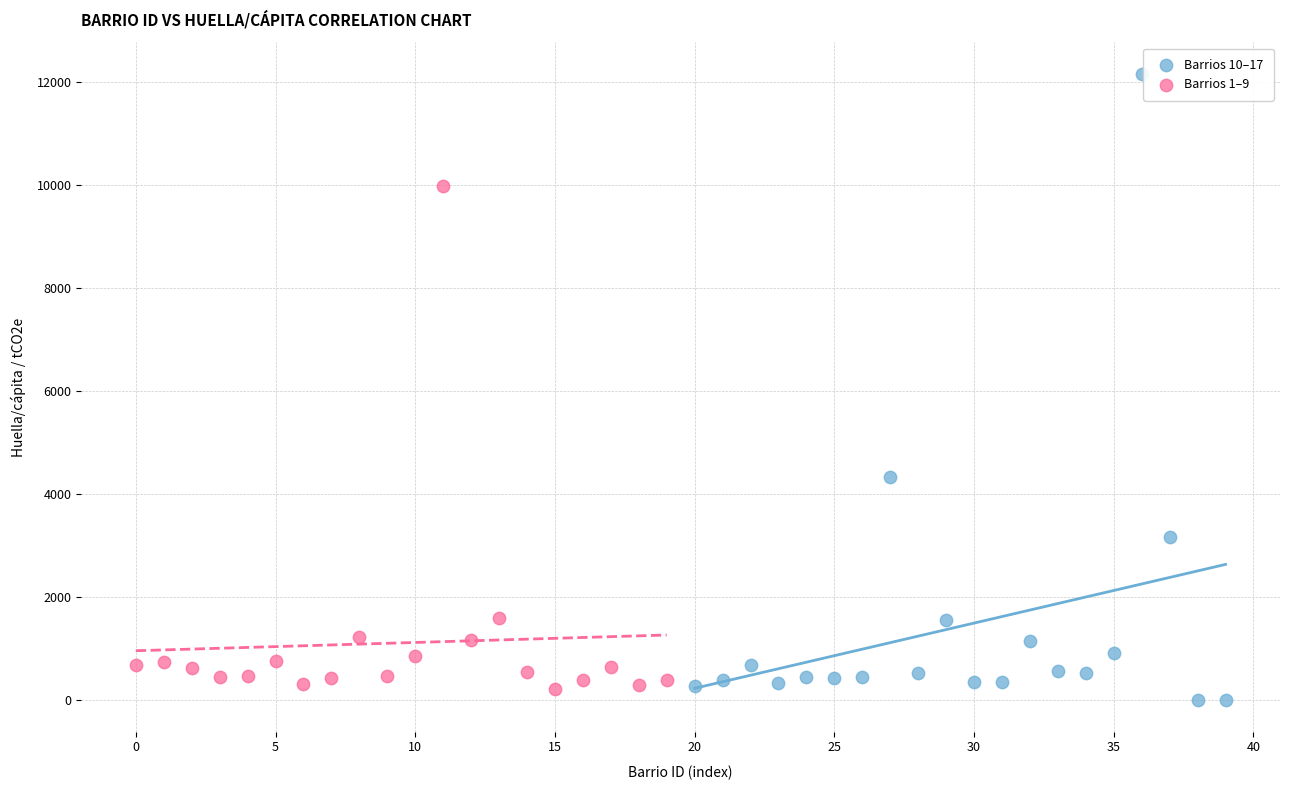

Which series has the largest Y range (max minus min)?

Barrios 10–17